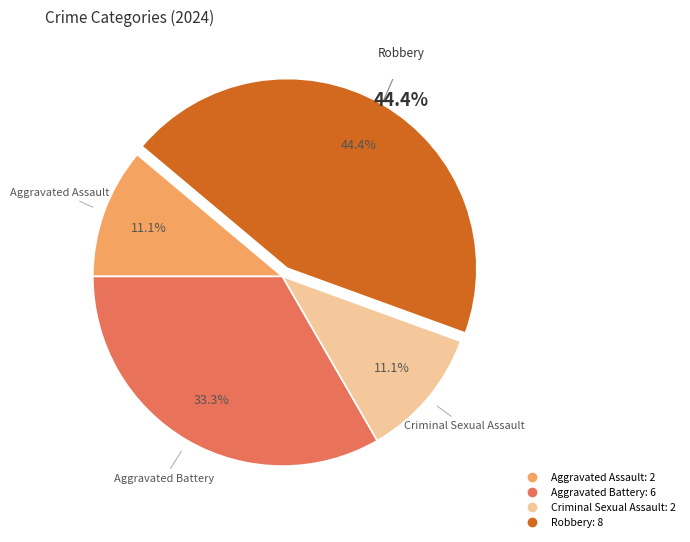

Is it true that Robbery is 58% of the pie?

False